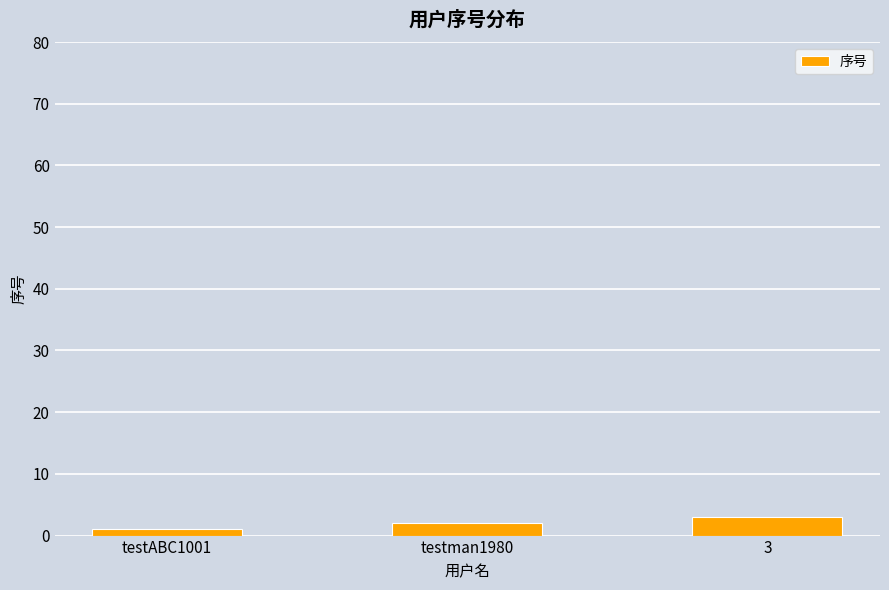

Which has a higher value, 3 or testman1980?

3